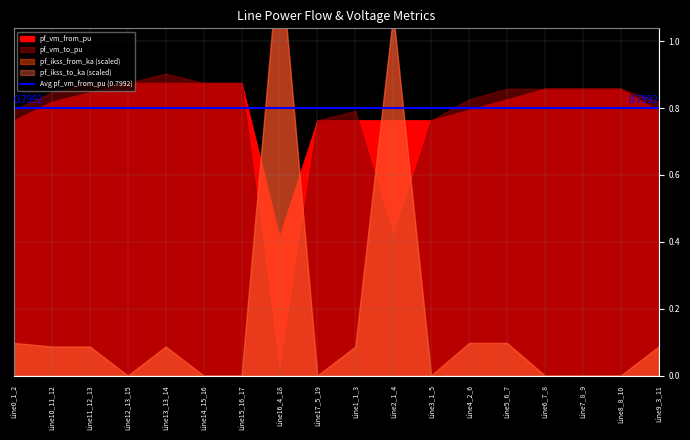

Which series has the widest spread of values?

pf_ikss_from_ka